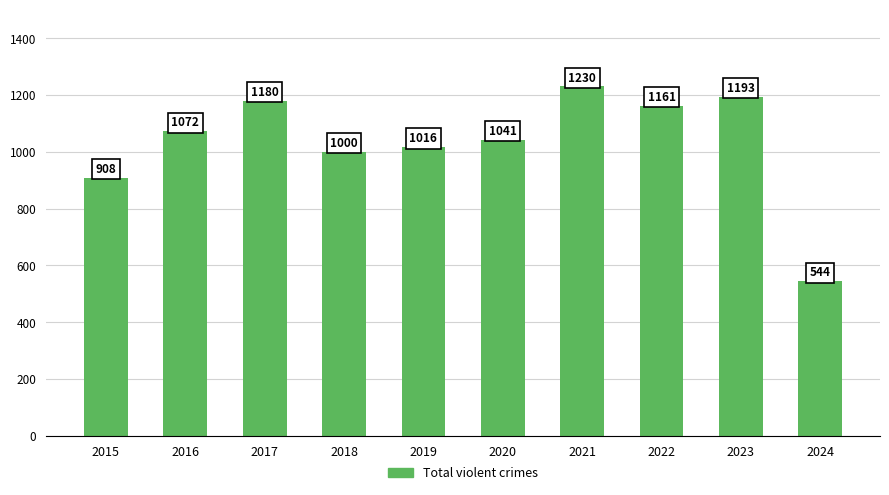

Approximately how many times larger is the value at 2020 compared to 2023?

0.9